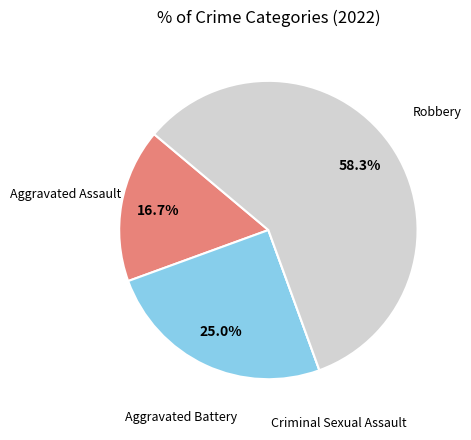

Combined, what portion of the pie is Aggravated Battery and Aggravated Assault?

41.7%